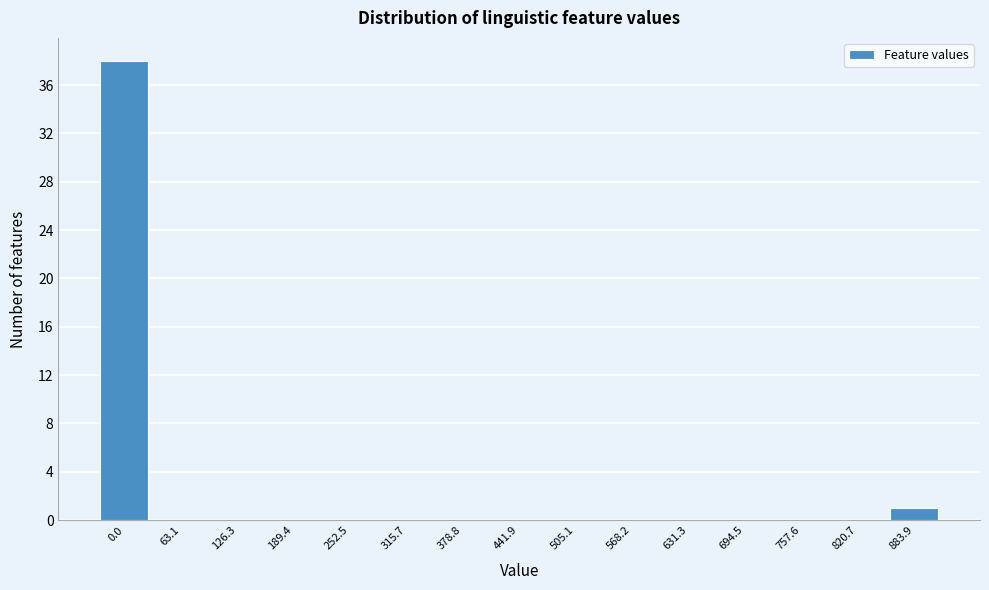

Reading left to right, extract all data points from this chart.

0.0=38	63.1=0	126.3=0	189.4=0	252.5=0	315.7=0	378.8=0	441.9=0	505.1=0	568.2=0	631.3=0	694.5=0	757.6=0	820.7=0	883.9=1